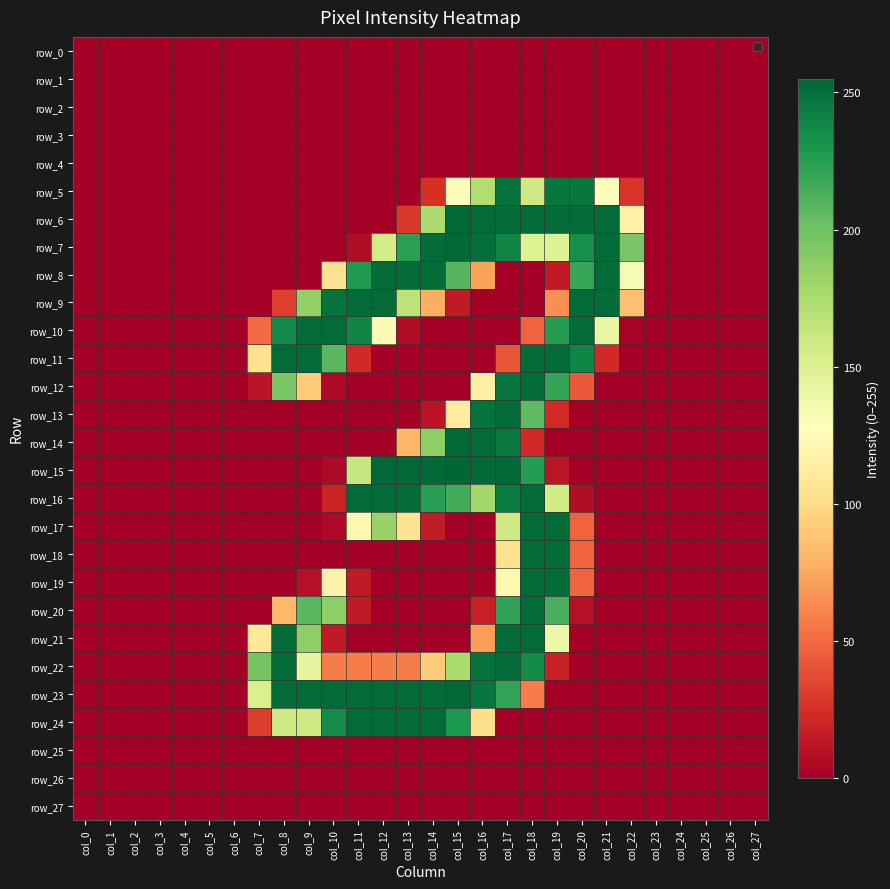

Which series has the widest spread of values?

row_15